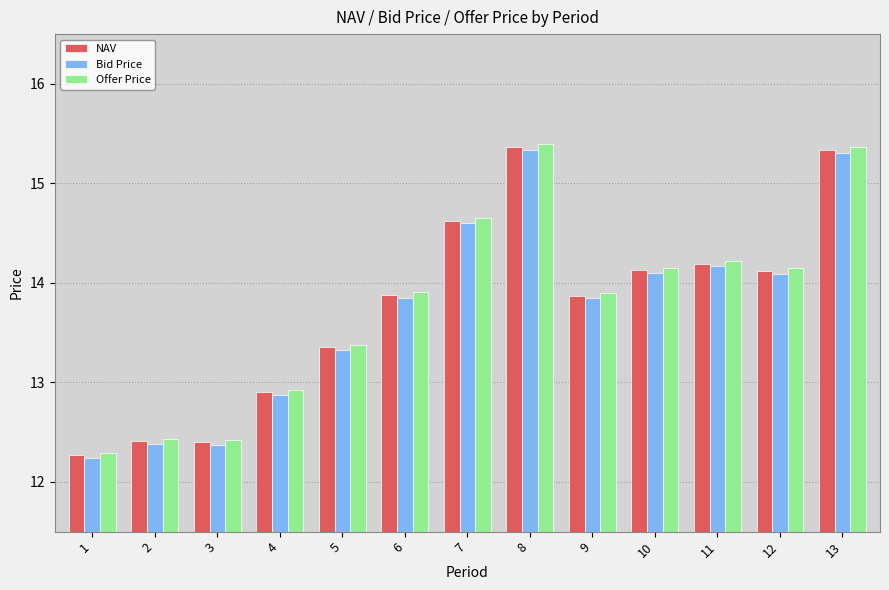

The NAV series shows 3.0 at 11. True or false?

False